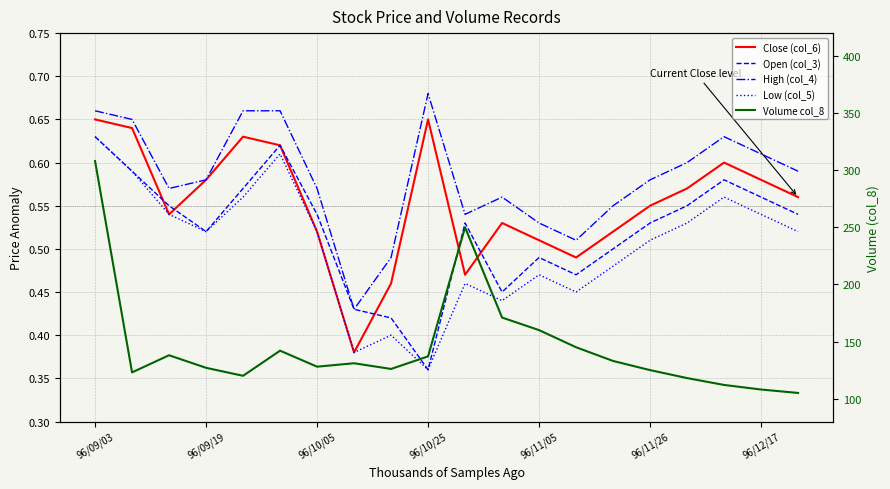

How many interior local peaks does the Open (col_3) series have?

4